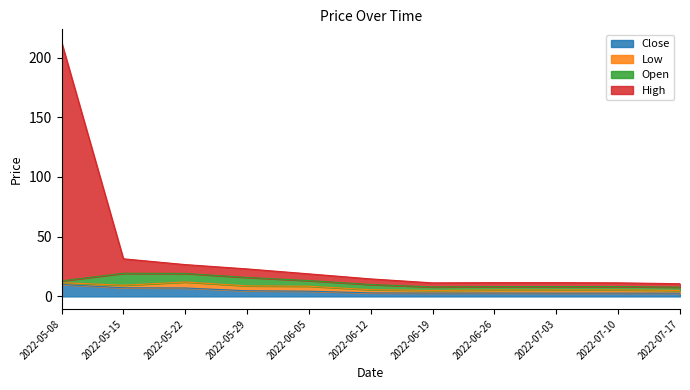

What is the difference between the High values at 2022-07-03 and 2022-05-15?

20.0